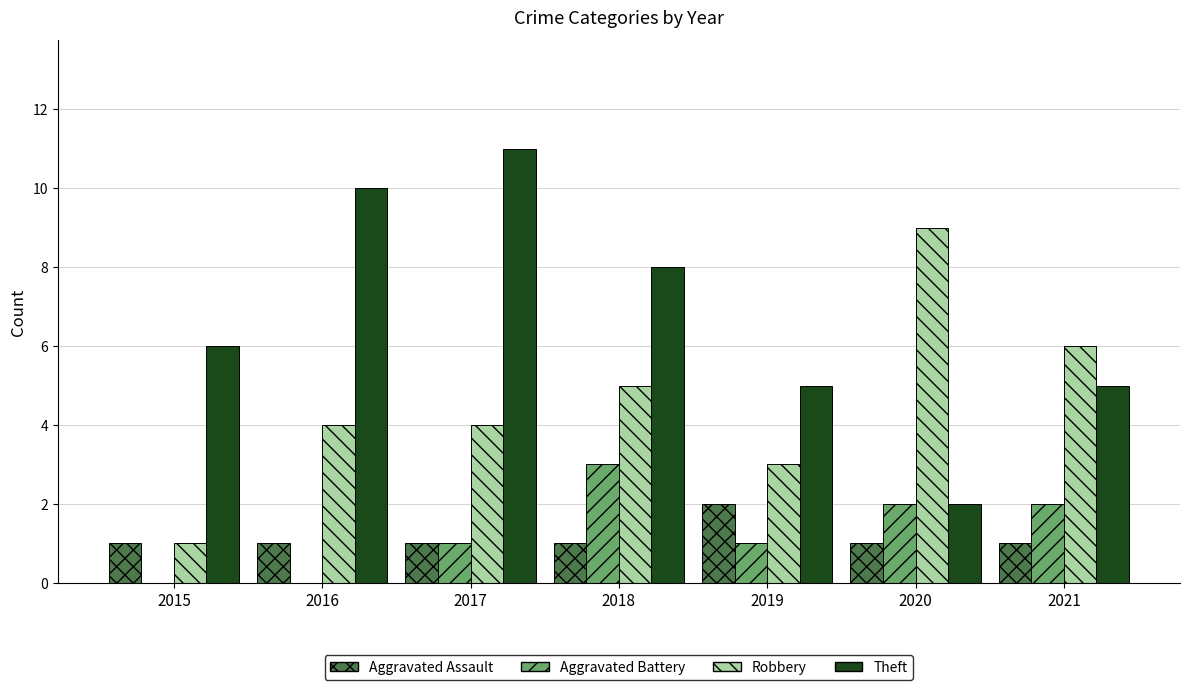

Is it true that Theft equals 17 at 2017?

False